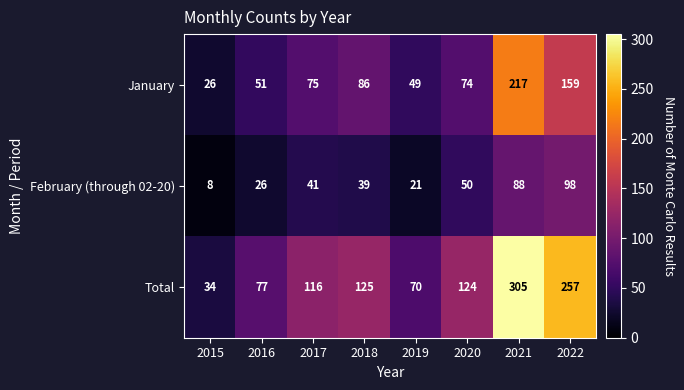

List the series in order of their peak value, lowest first.

February (through 02-20), January, Total